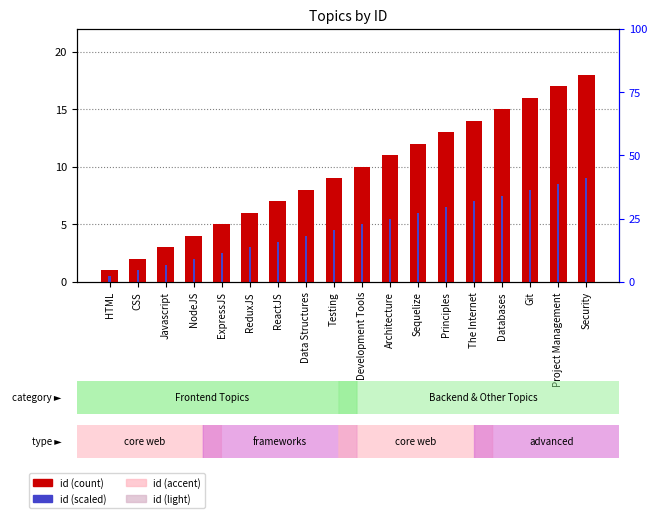

Which has a higher value, The Internet or Project Management?

Project Management